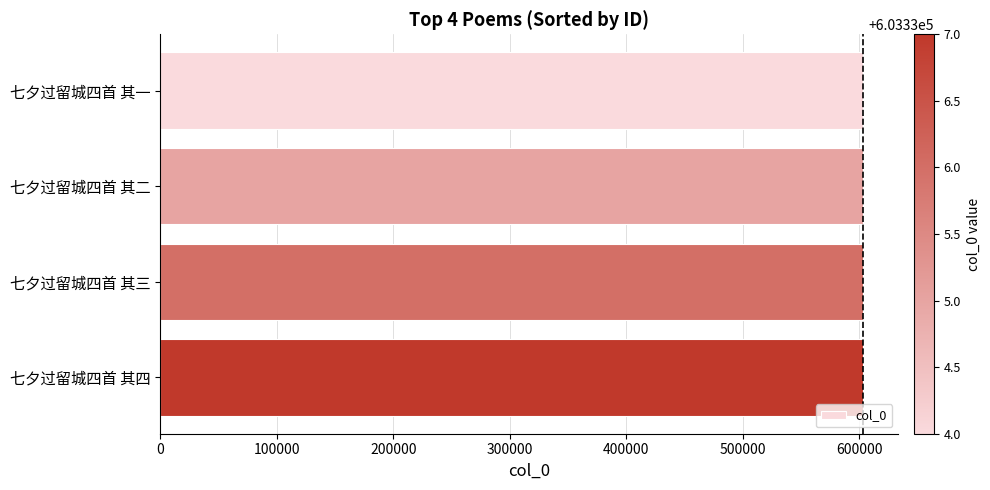

Is it true that the value at 七夕过留城四首 其四 is 603337?

True